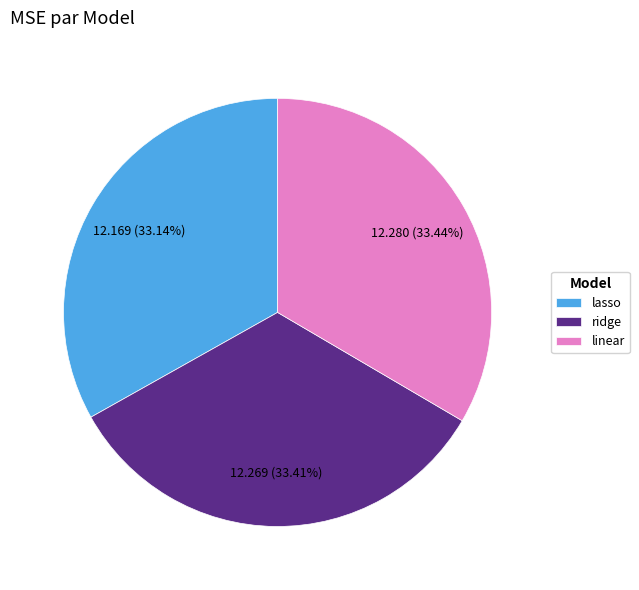

What is the ratio of the value at lasso to the value at linear?

1.0